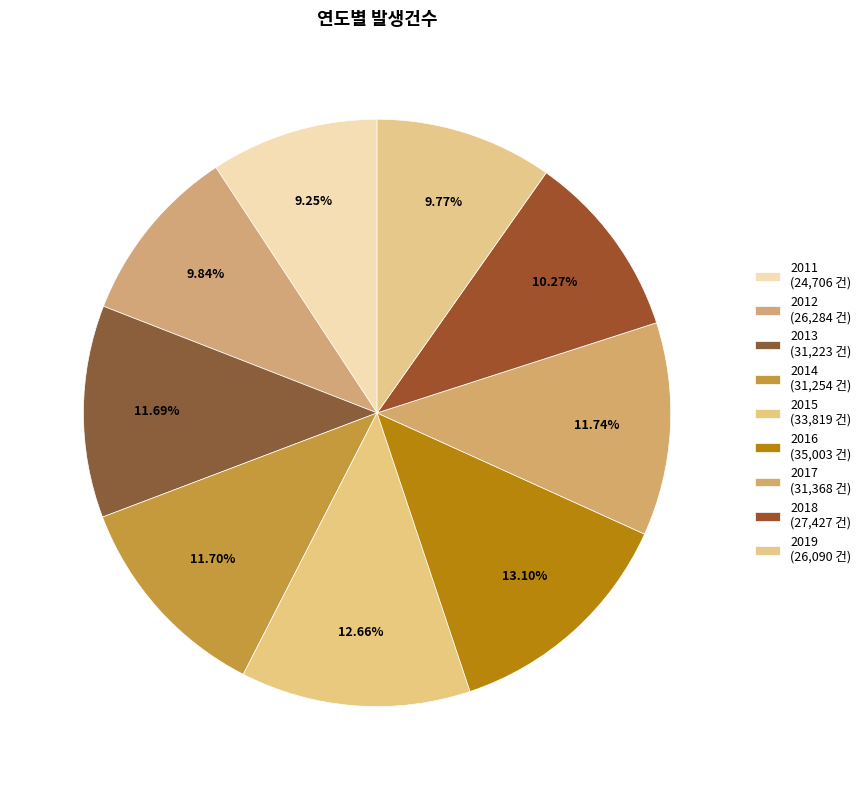

Count the number of slices in the pie.

9